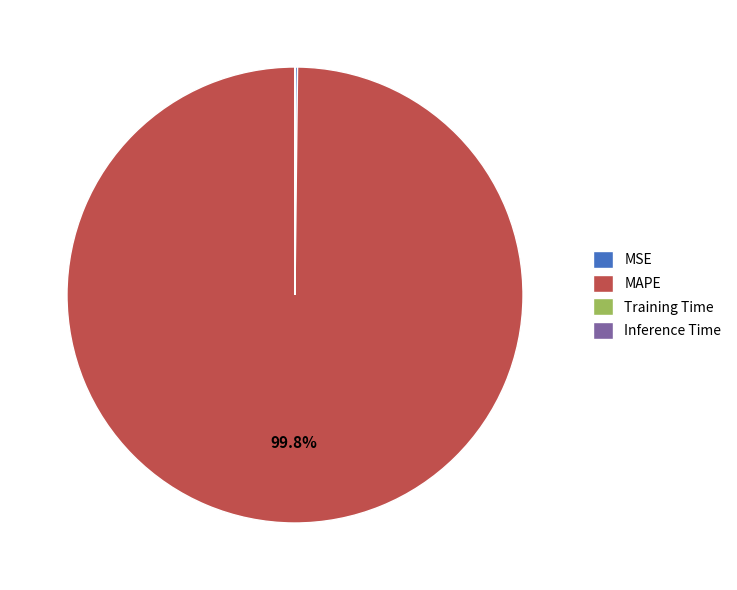

What is the majority slice?

MAPE